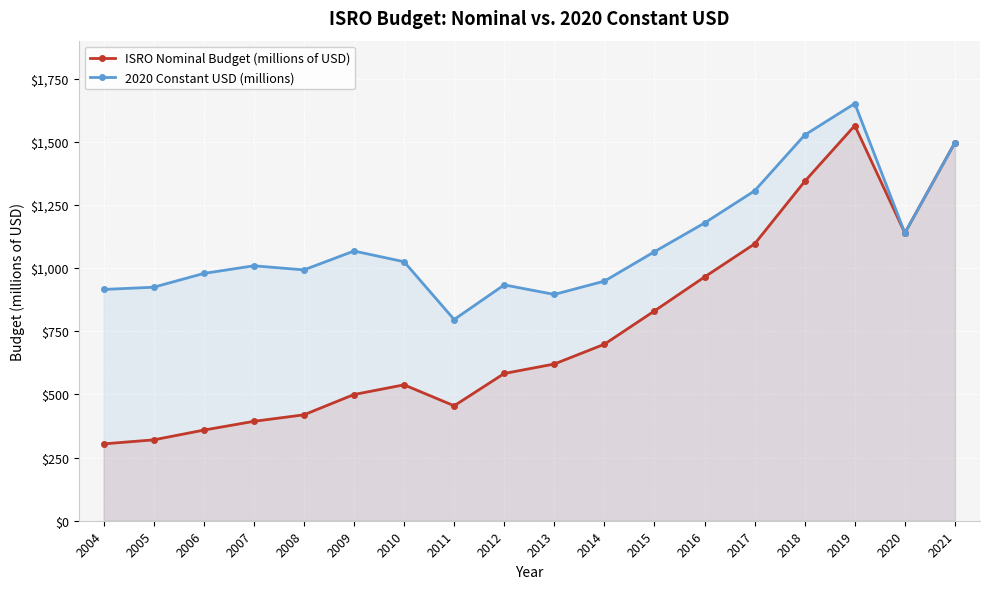

Reading left to right, list all the values displayed in this chart.

ISRO Nominal Budget (millions of USD): 304.1	320.1	358.6	393.4	419.2	499.6	537.9	454.9	582.8	620.3	698.6	830.4	964.8	1095.7	1343.1	1564.0	1138.8	1496.9
2020 Constant USD (millions): 915.4	924.2	978.8	1009.0	992.8	1067.4	1025.1	796.4	933.4	895.7	948.3	1064.7	1178.5	1305.8	1526.7	1651.3	1138.8	1496.9